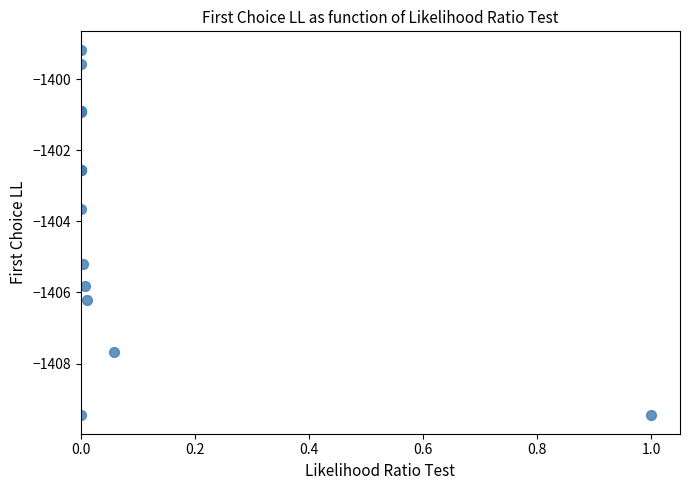

What Y value in the scatter plot is closest to -1404?

-1403.7